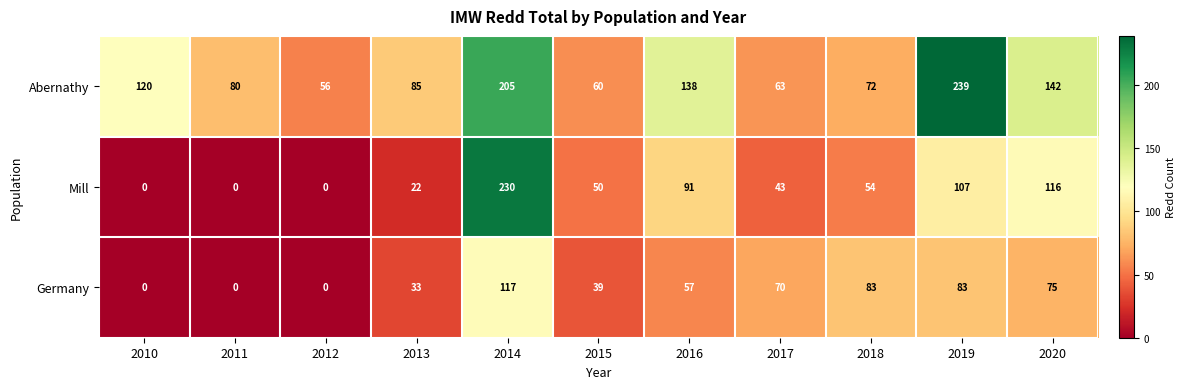

What is the sum of the Mill values at 2018 and 2020?

170